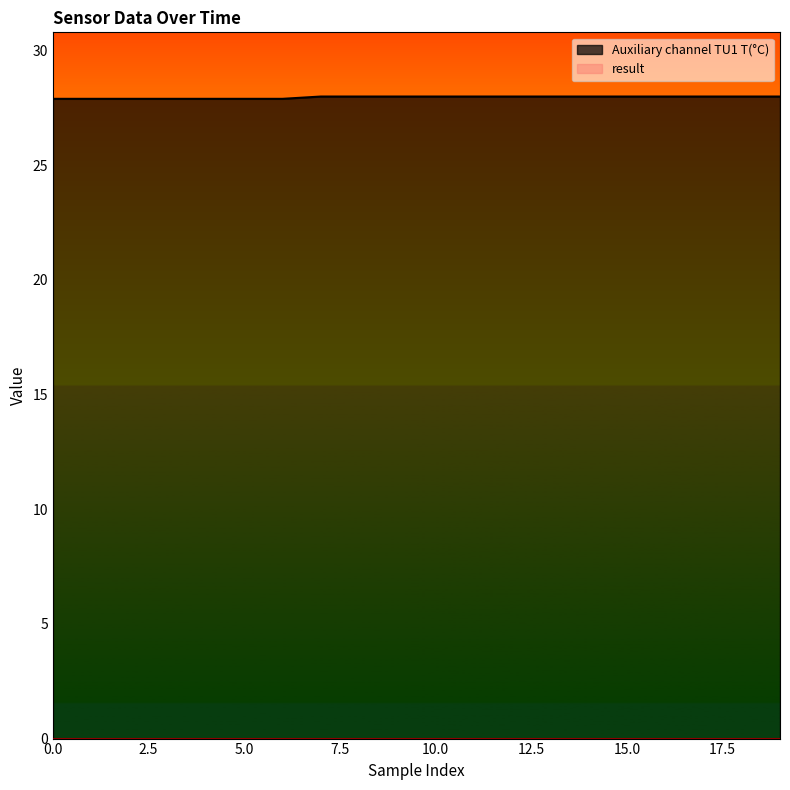

What is the change in value from 2 to 12?

+0.1